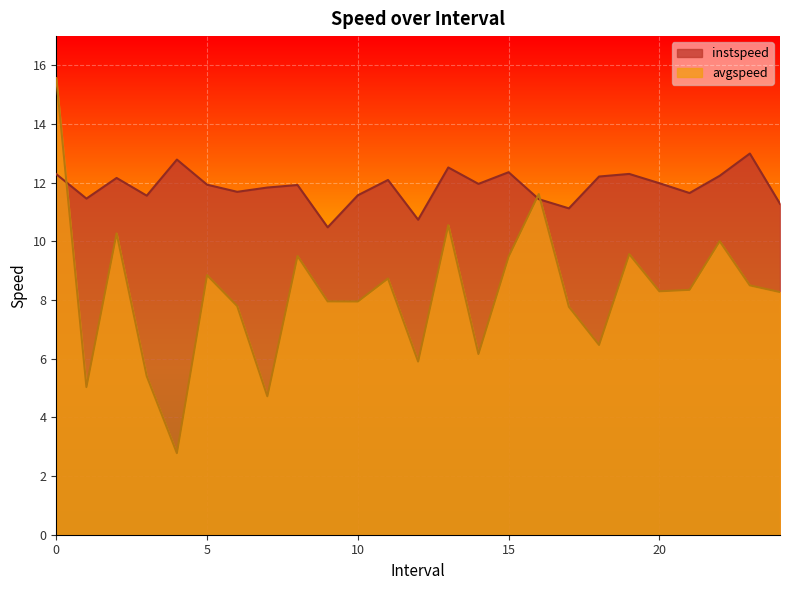

Which has a higher value, 19.0 or 5.0?

19.0